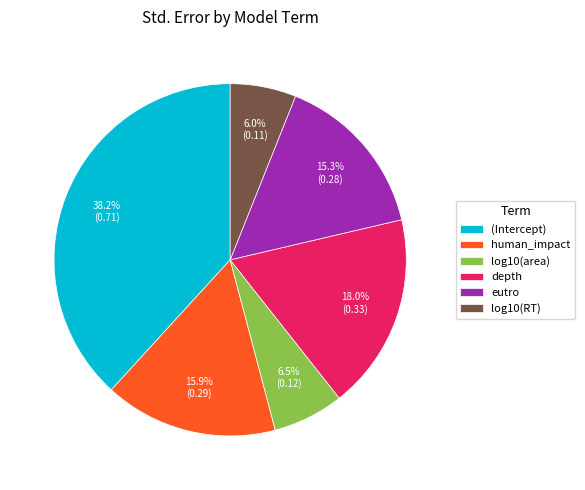

How many segments does this pie chart have?

6